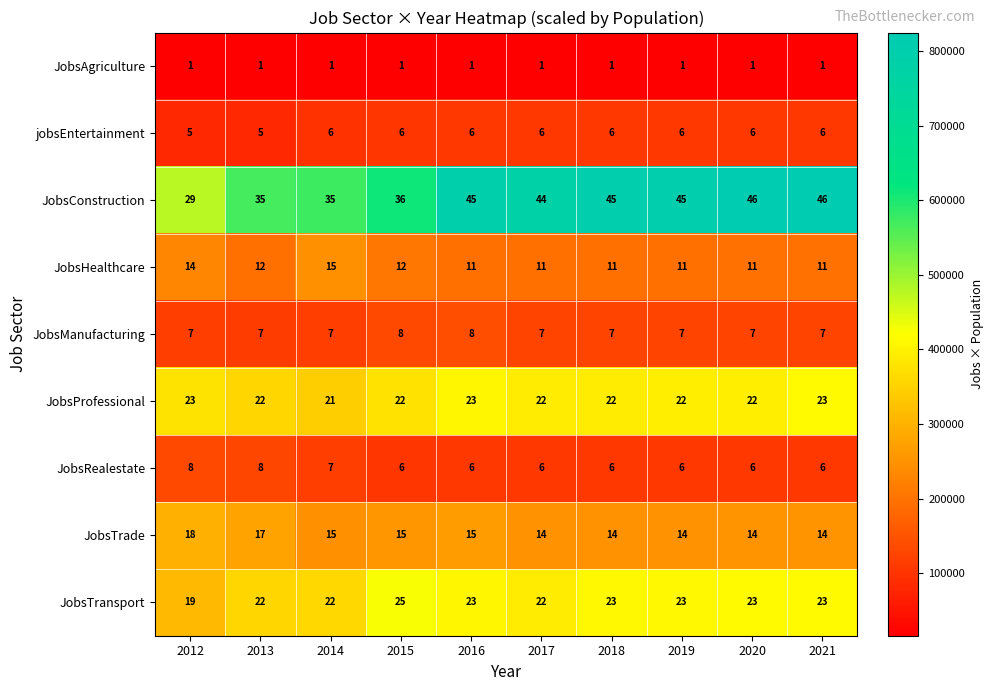

The JobsAgriculture series shows 1 at 2021. True or false?

True